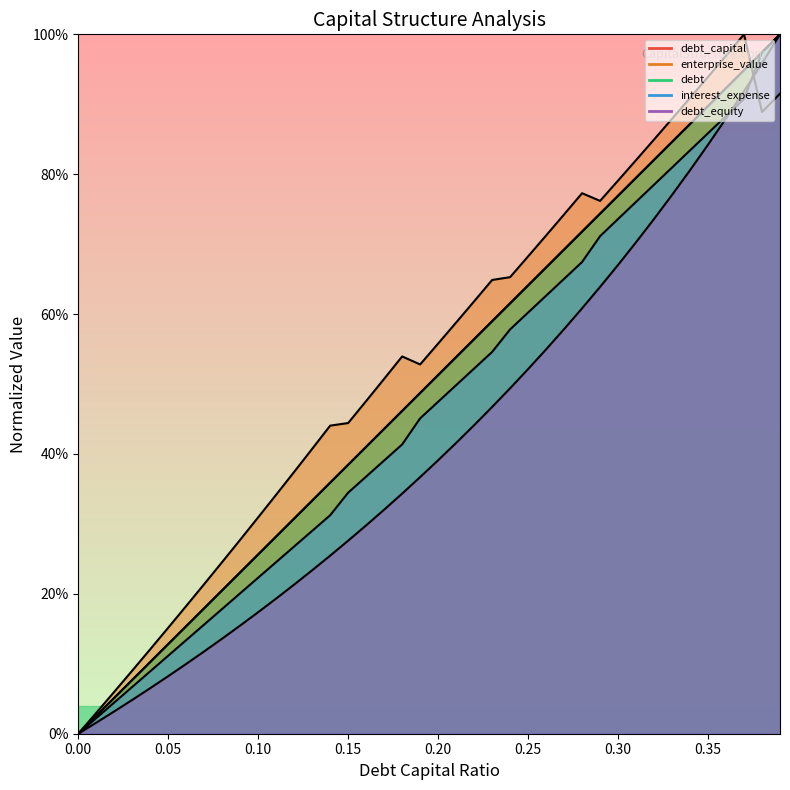

Rank the series by their maximum value, from highest to lowest.

debt_capital, enterprise_value, debt, interest_expense, debt_equity